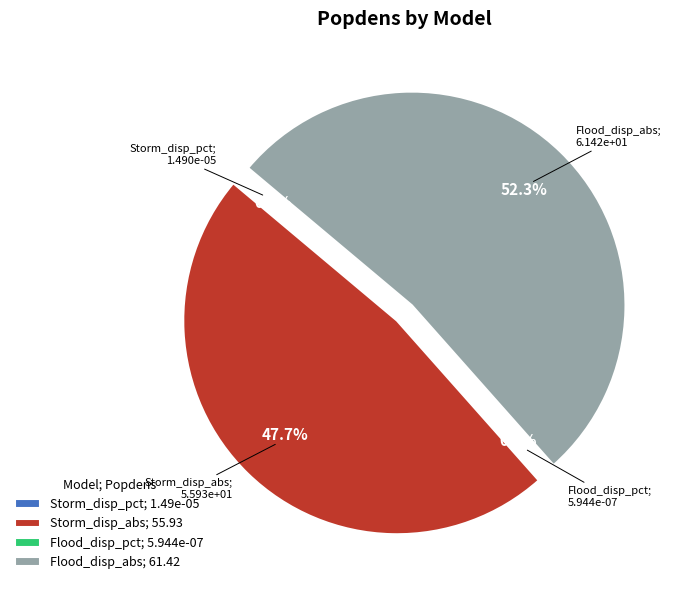

What percentage is the Flood_disp_abs slice, to the nearest percent?

52%